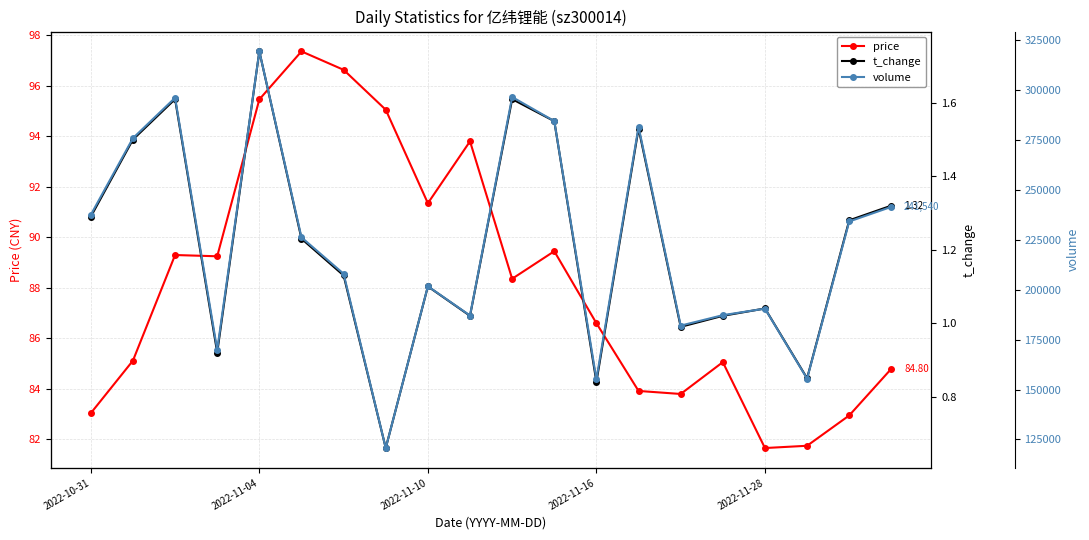

How many interior local peaks does the volume series have?

6